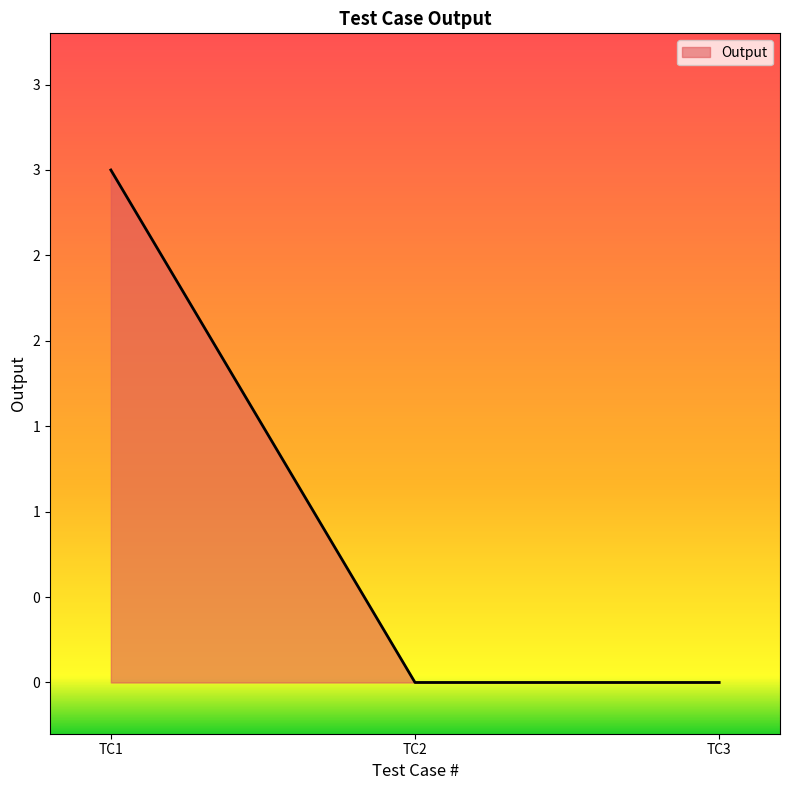

Does the chart display data point markers on the line(s)?

No